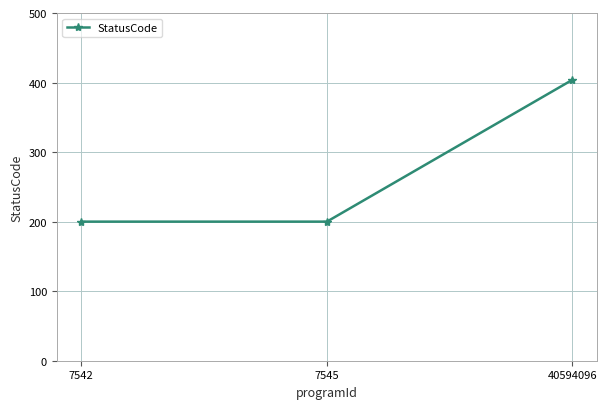

How many data points are above 200?

1